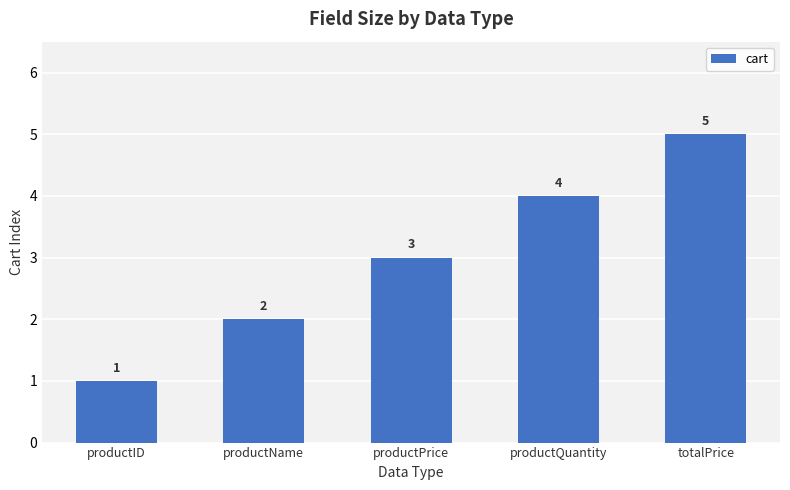

How many bars are there in total?

5